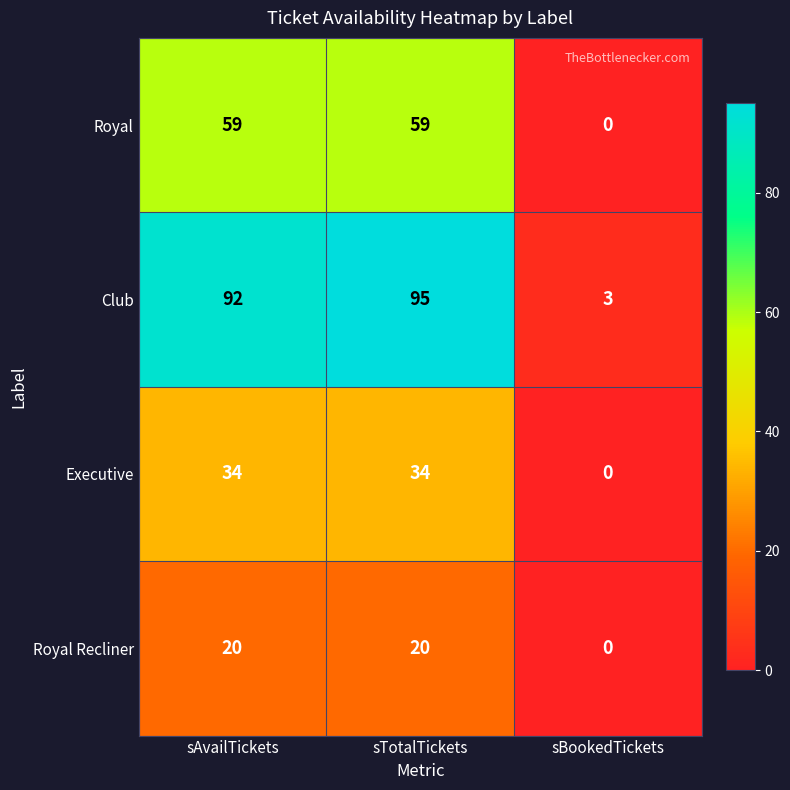

At which category does the chart reach its minimum across all series?

sBookedTickets